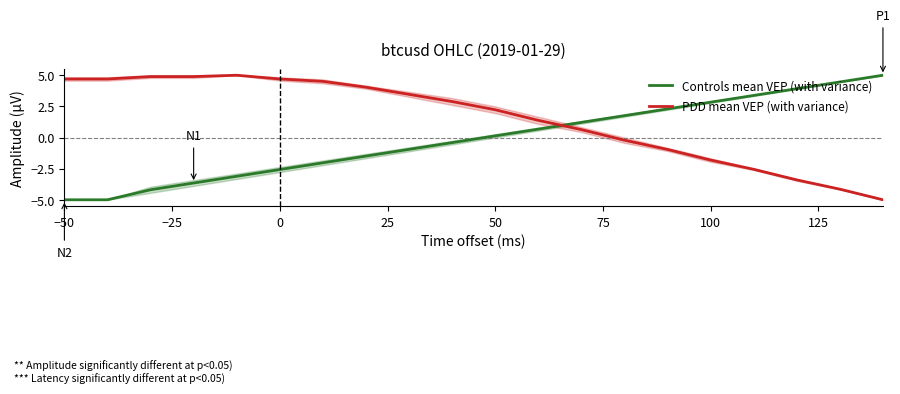

What is the lowest value of the Controls mean VEP (with variance) series?

-5.0